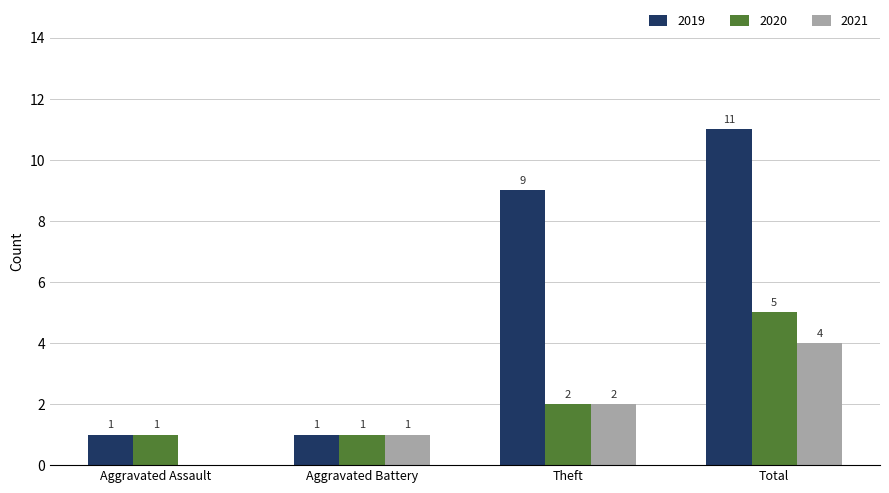

What is the highest value of the 2021 series?

4